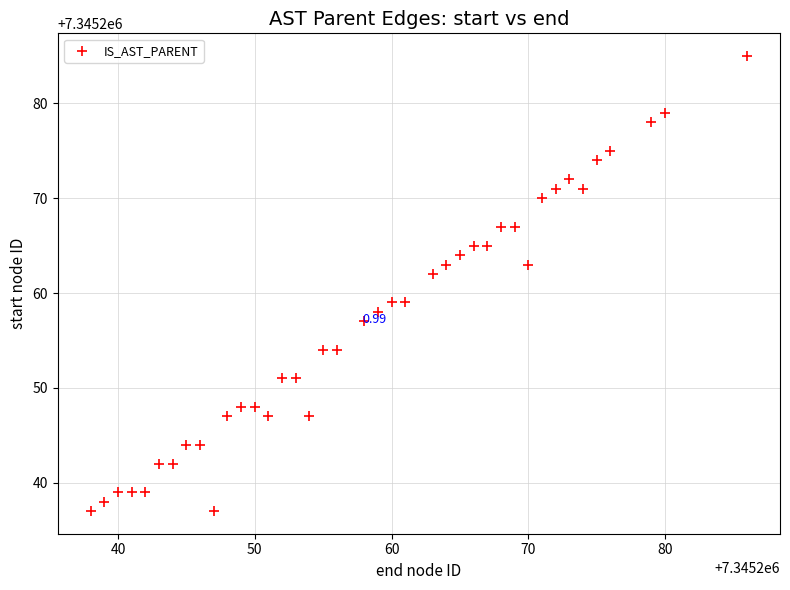

What is the range of X values (max minus min)?

48